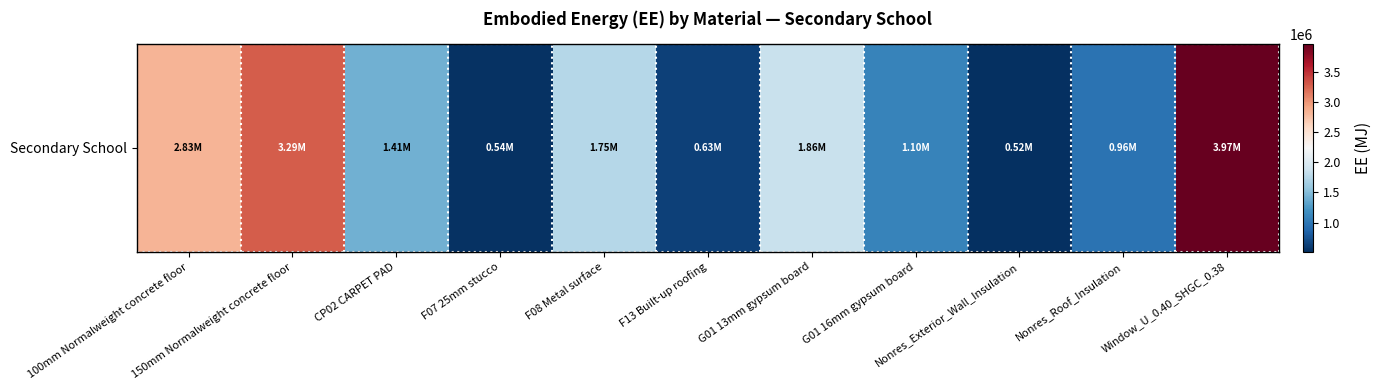

List the labels in order of value, largest first.

Window_U_0.40_SHGC_0.38, 150mm Normalweight concrete floor, 100mm Normalweight concrete floor, G01 13mm gypsum board, F08 Metal surface, CP02 CARPET PAD, G01 16mm gypsum board, Nonres_Roof_Insulation, F13 Built-up roofing, F07 25mm stucco, Nonres_Exterior_Wall_Insulation